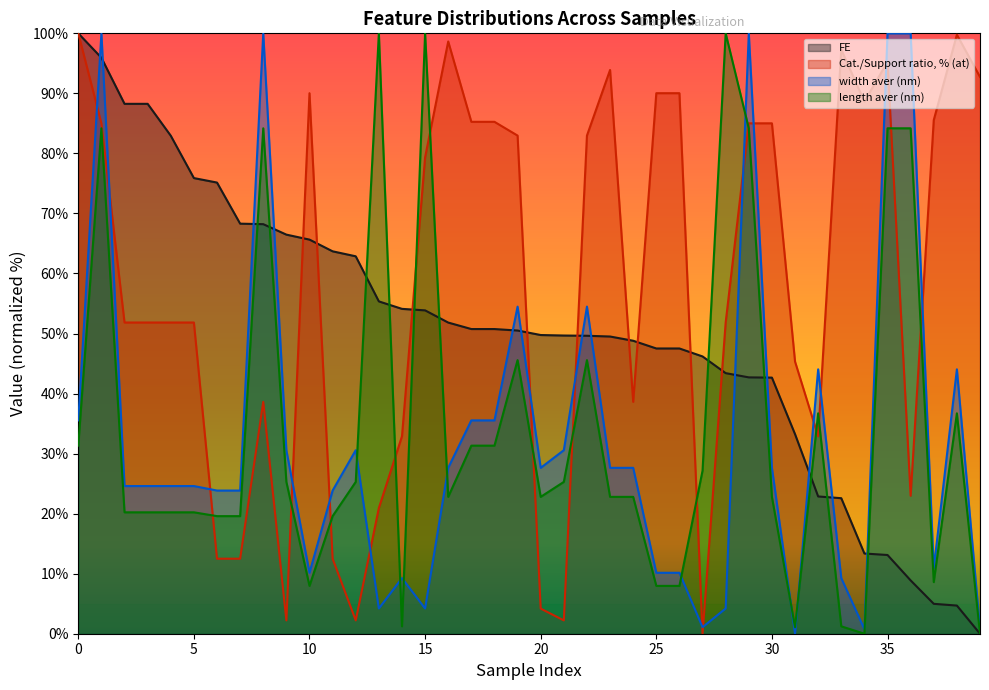

What is the maximum value for width aver (nm)?

100.0